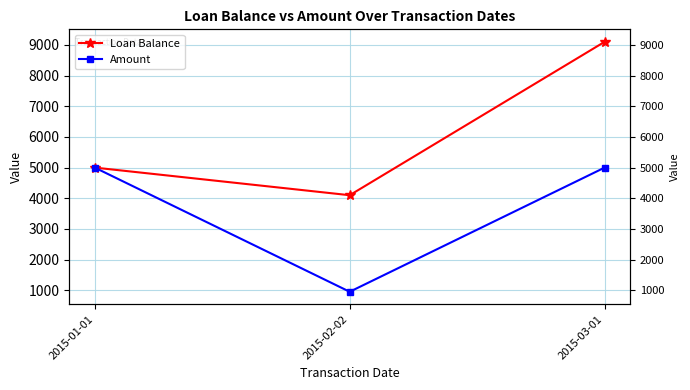

Where is Loan Balance nearest to the value 6600?

2015-01-01